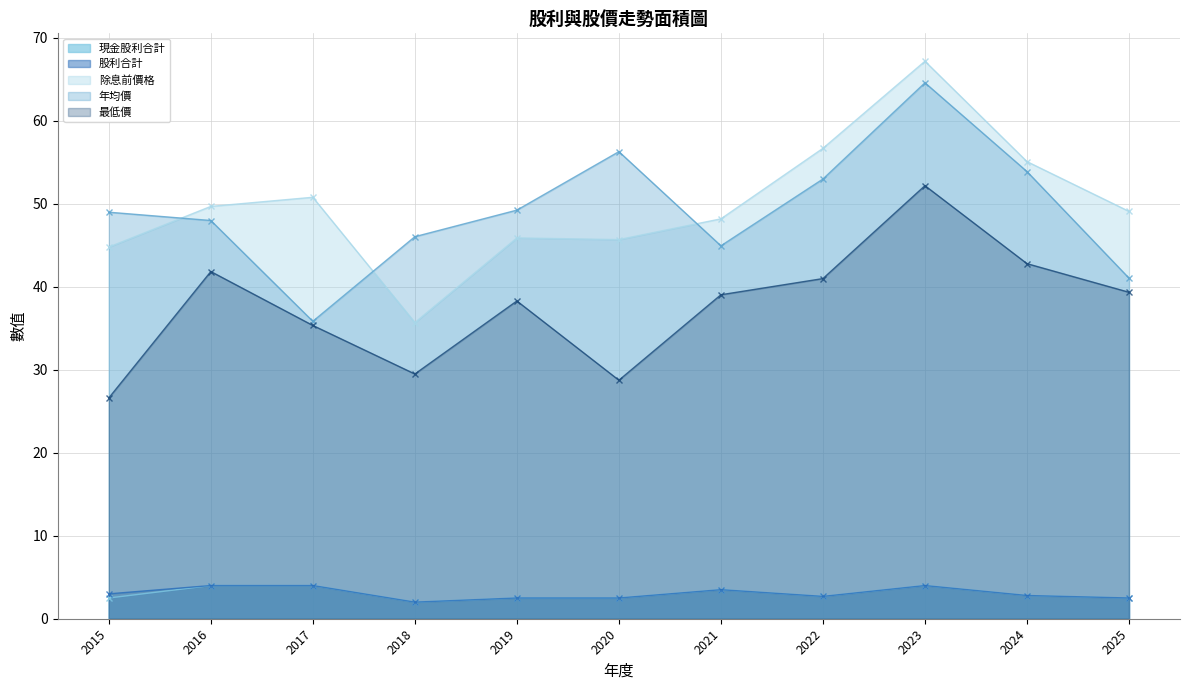

Reading left to right, what are all the values shown in this chart?

現金股利合計: 2.5	4.0	4.0	2.0	2.5	2.5	3.5	2.7	4.0	2.8	2.5
股利合計: 3.0	4.0	4.0	2.0	2.5	2.5	3.5	2.7	4.0	2.8	2.5
除息前價格: 44.8	49.7	50.8	35.7	45.9	45.7	48.2	56.7	67.2	55.1	49.1
年均價: 49.0	48.0	35.9	46.0	49.2	56.3	45.0	53.0	64.6	53.9	41.0
最低價: 26.6	41.9	35.4	29.5	38.3	28.8	39.0	41.0	52.2	42.8	39.4